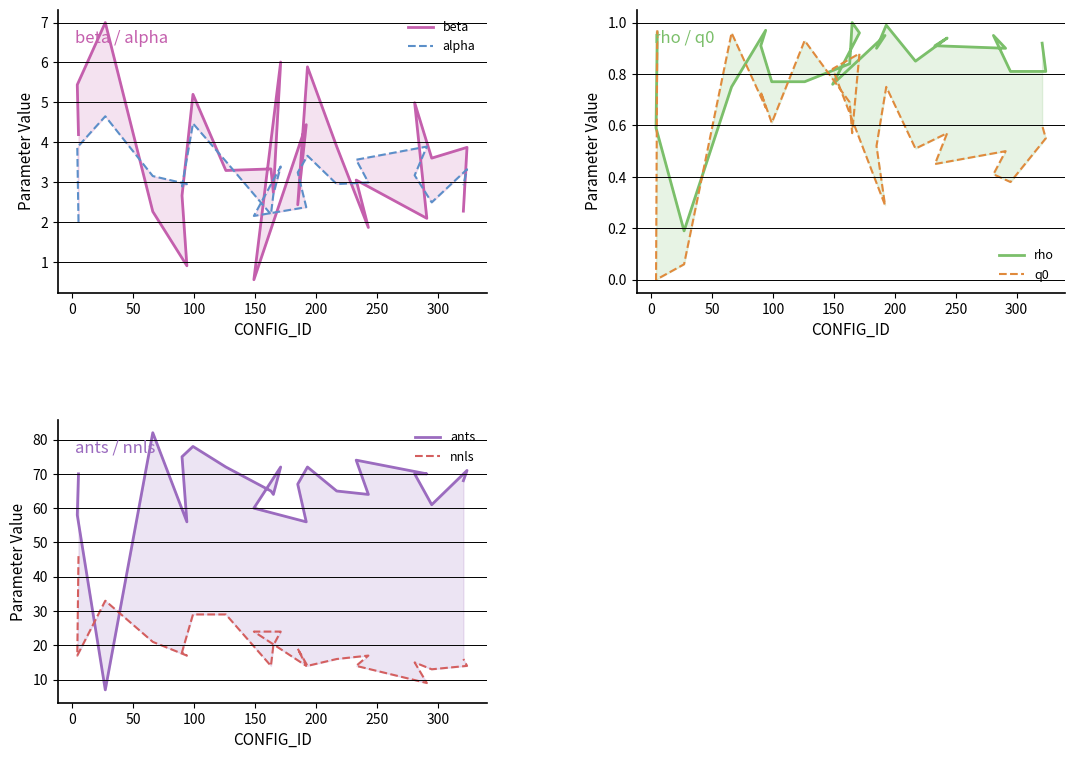

How many lines are shown in the chart?

6